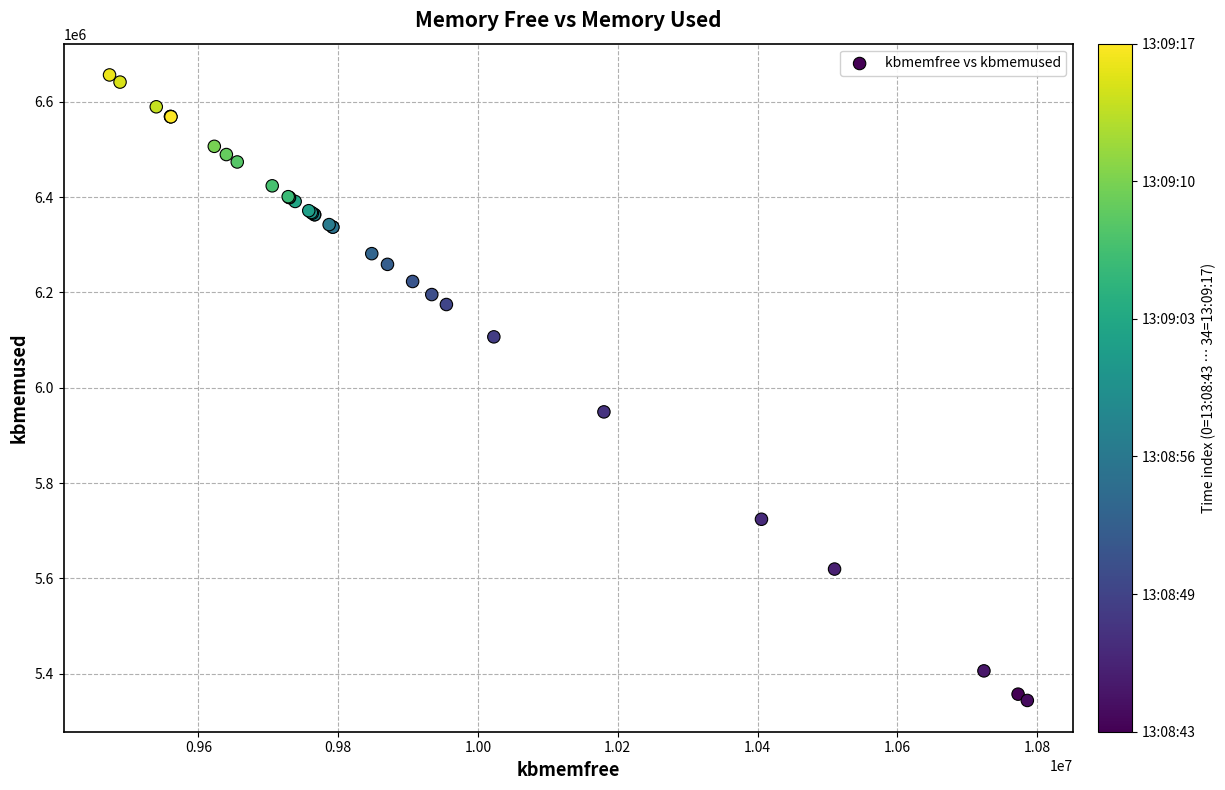

What Y value in the scatter plot is closest to 6000190?

5949424